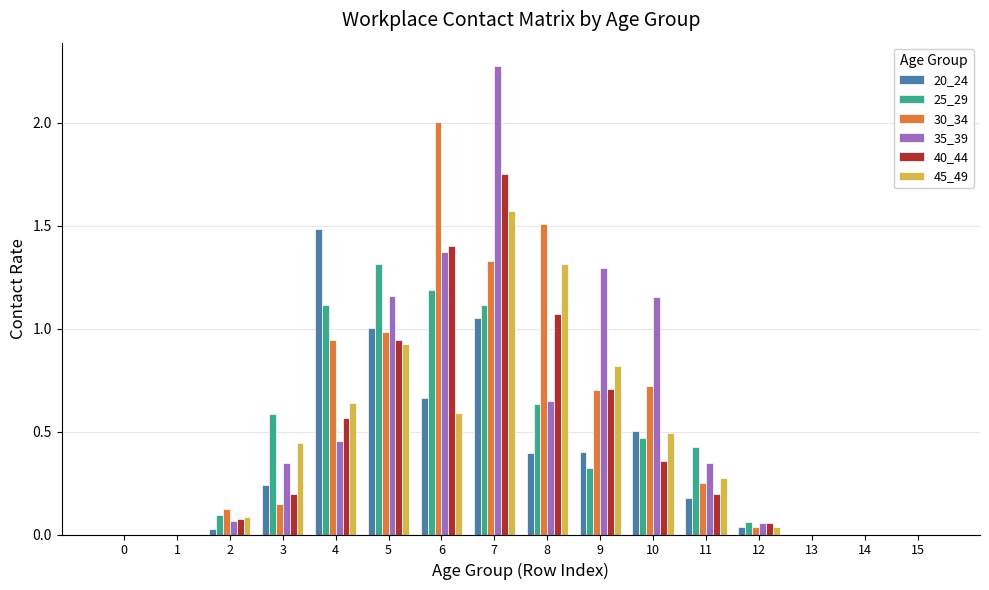

What is the maximum value shown in the chart?

2.3